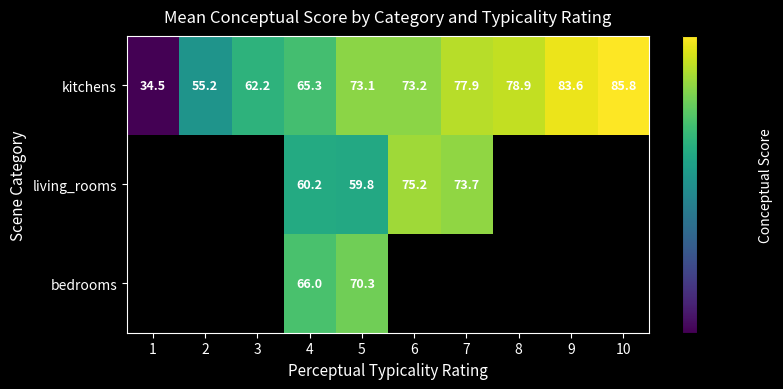

How many data points in kitchens are less than 73?

4